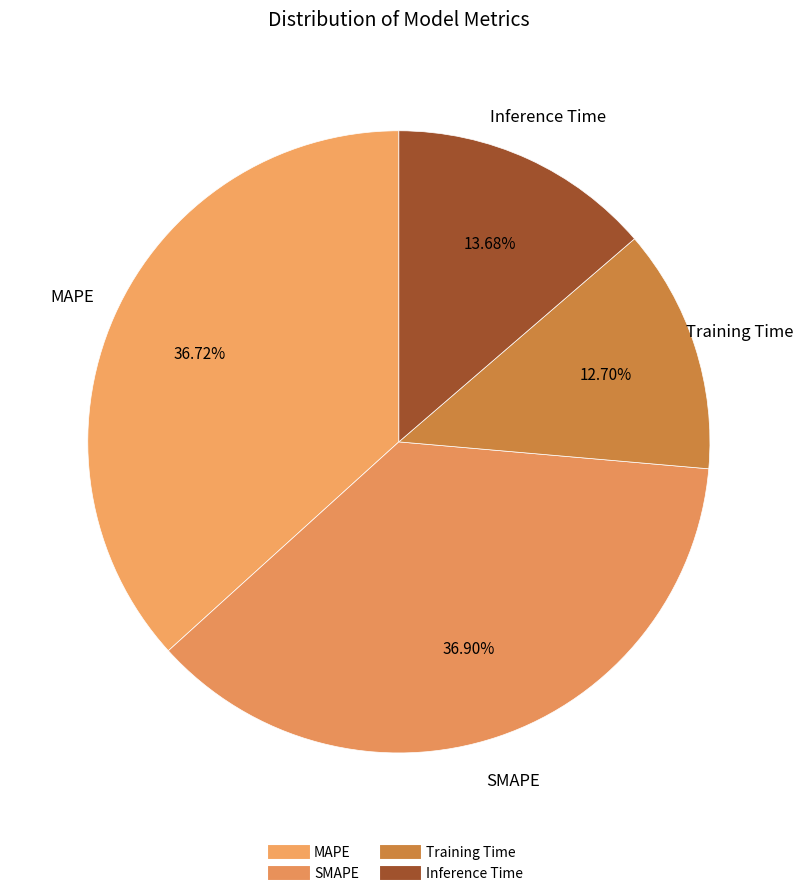

How many segments does this pie chart have?

4